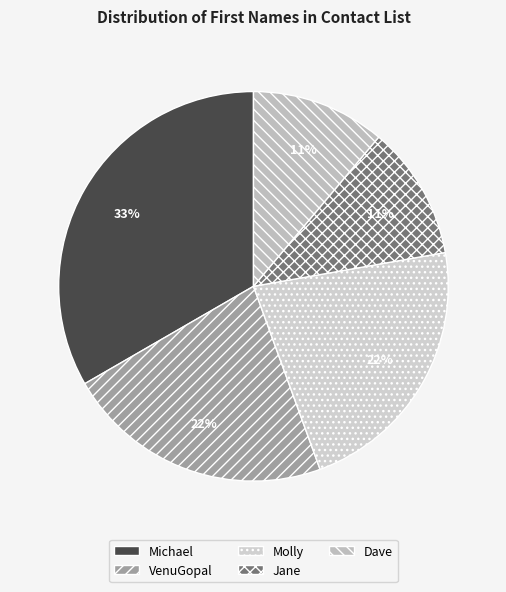

How many slices are in this pie chart?

5